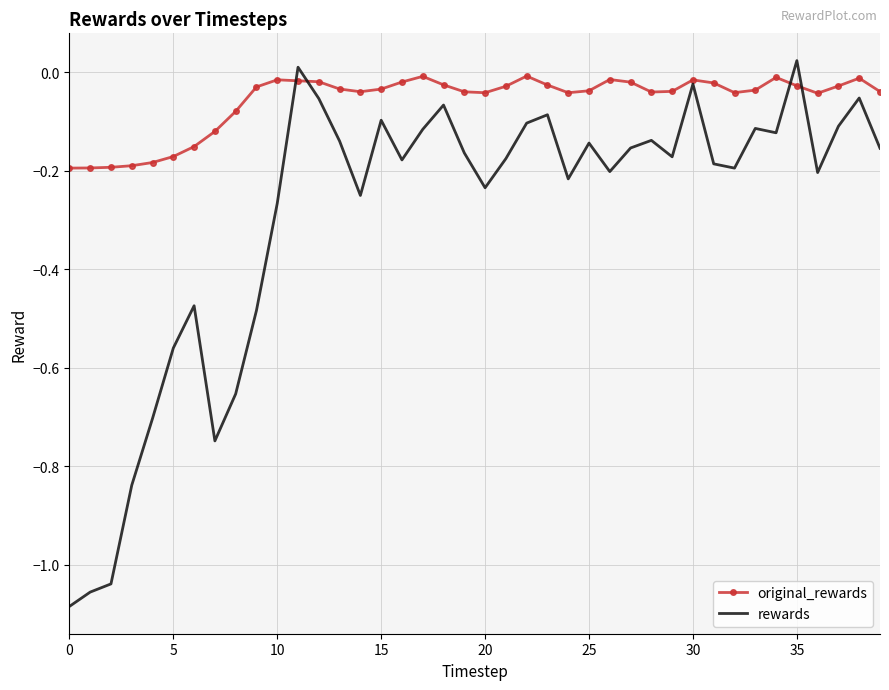

Which series has the widest spread of values?

rewards